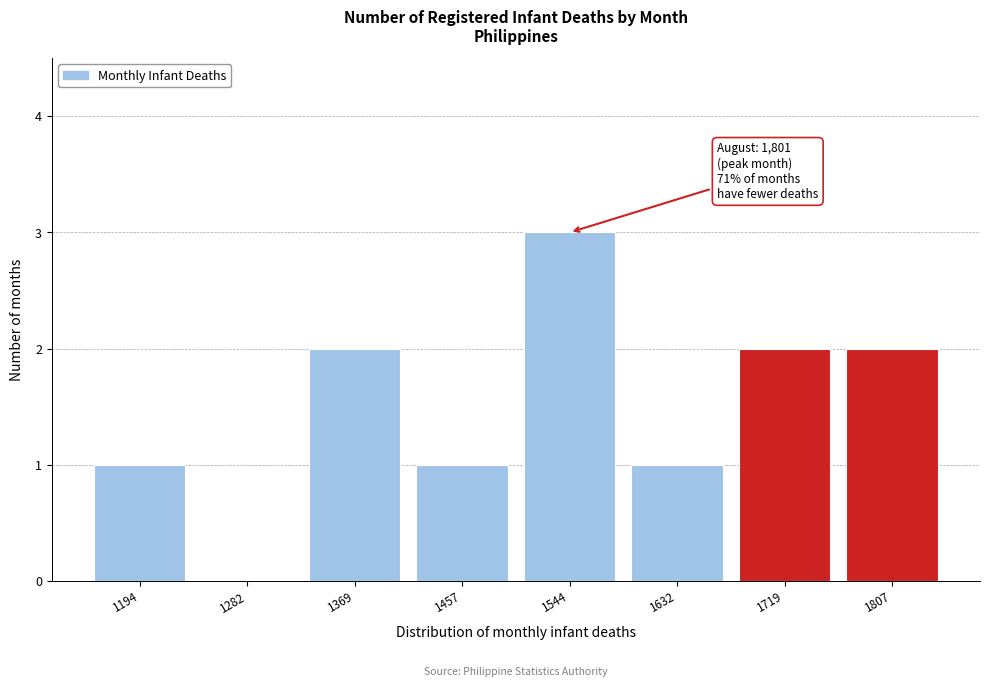

Over which range of the x-axis is the bar tallest?

1500 to 1590